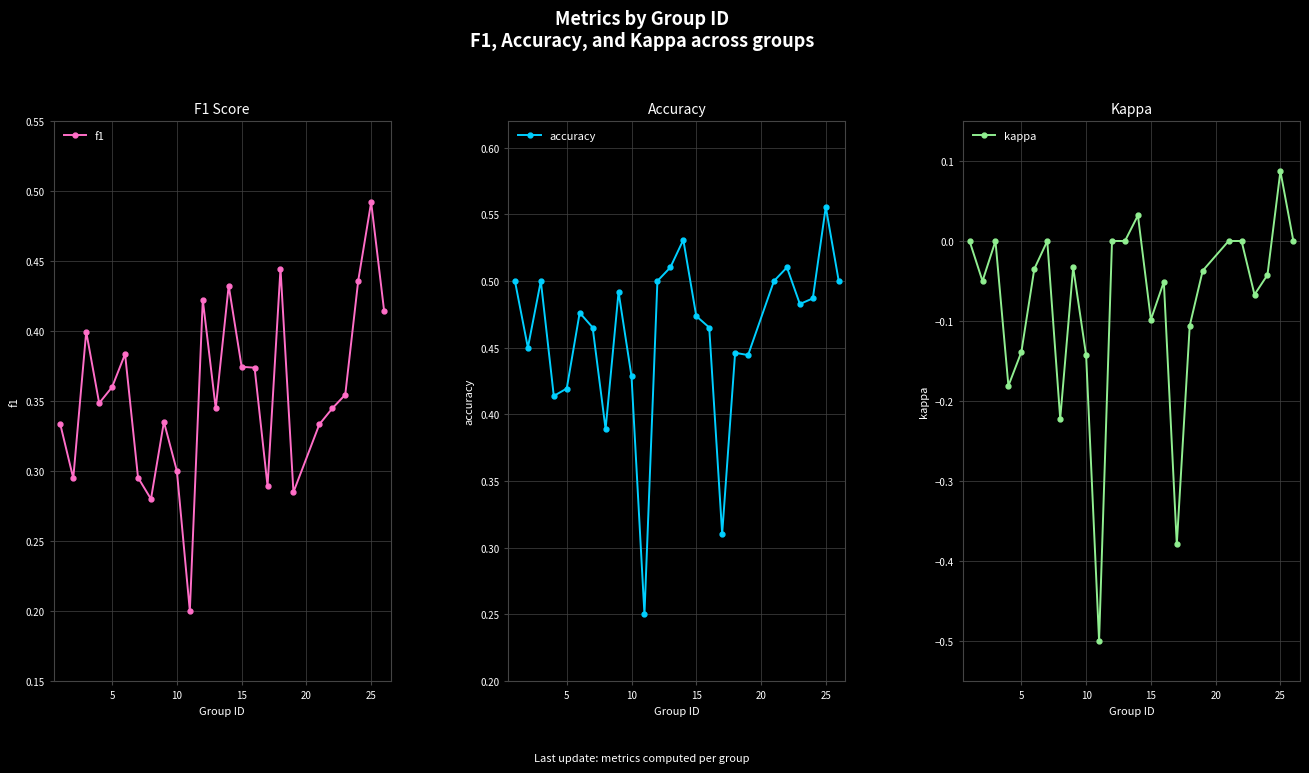

At which label does f1 reach its peak?

25